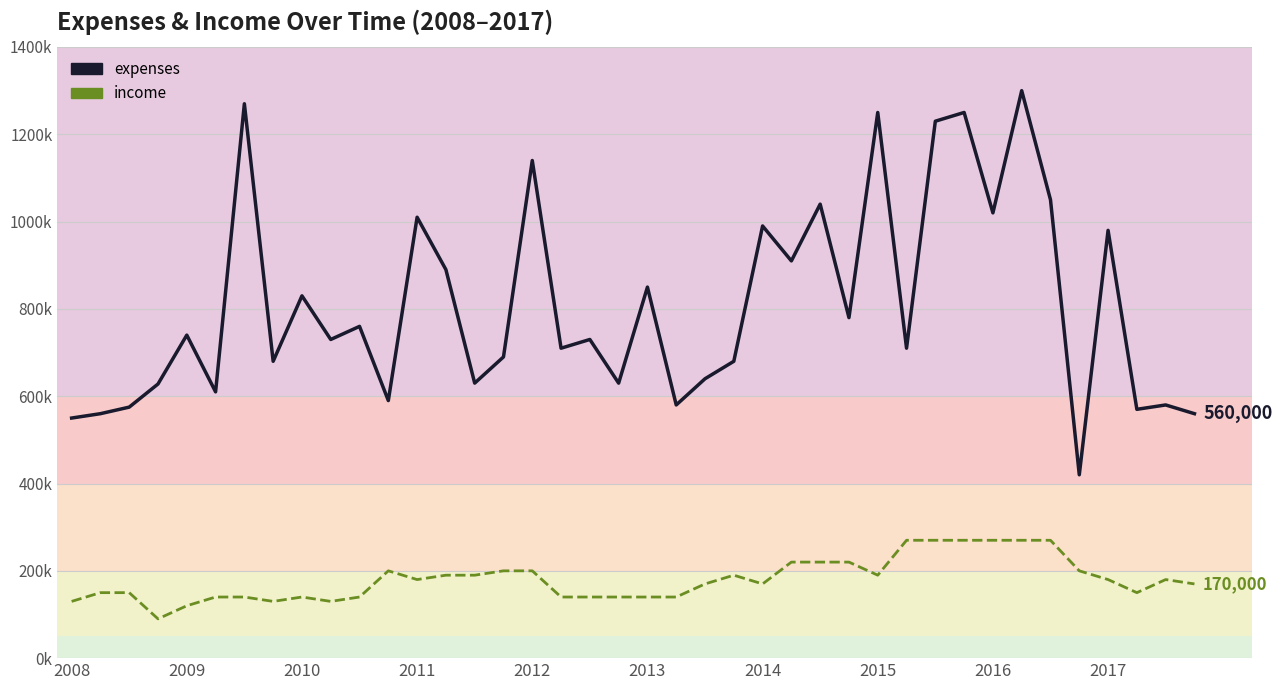

What is the average value of the expenses series?

808575